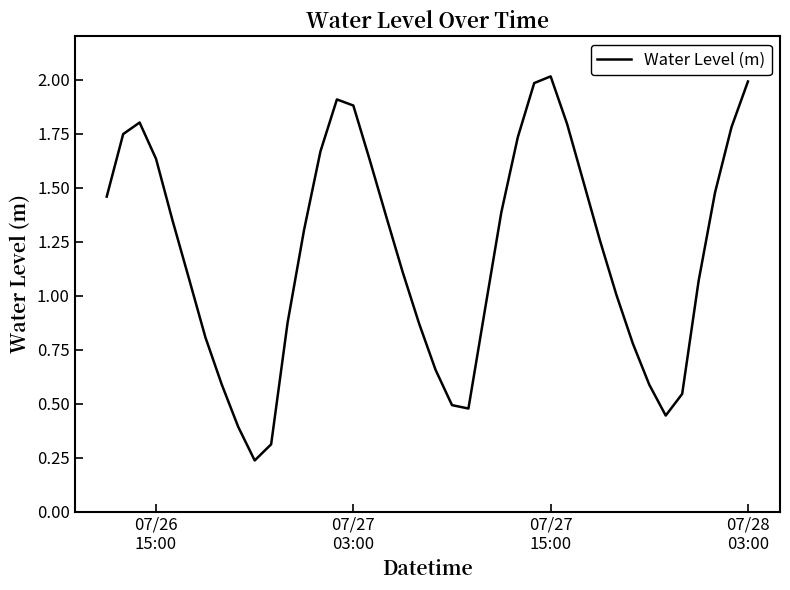

What is the greatest value displayed?

2.0